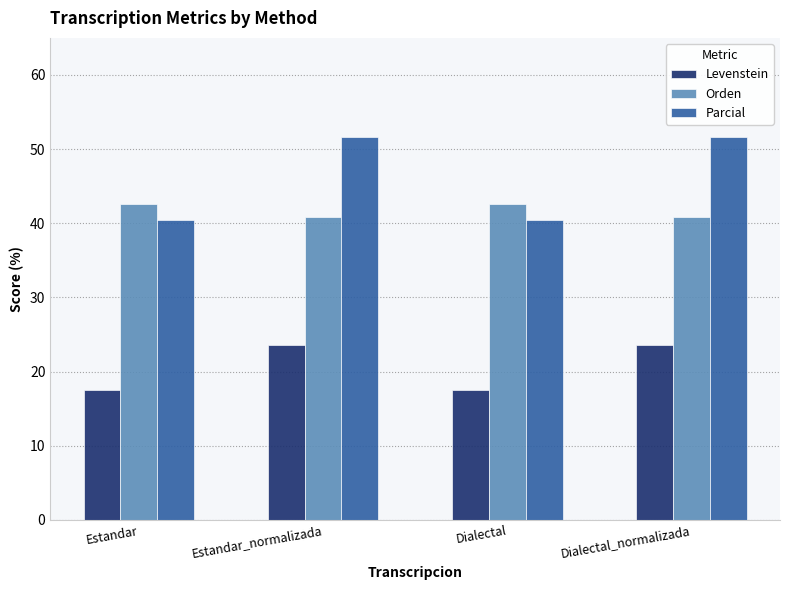

Rank the series at Dialectal from highest to lowest value.

Orden, Parcial, Levenstein